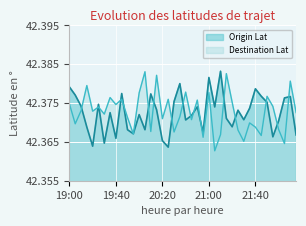

Rank the series at 19:40 from lowest to highest value.

Origin Lat, Destination Lat